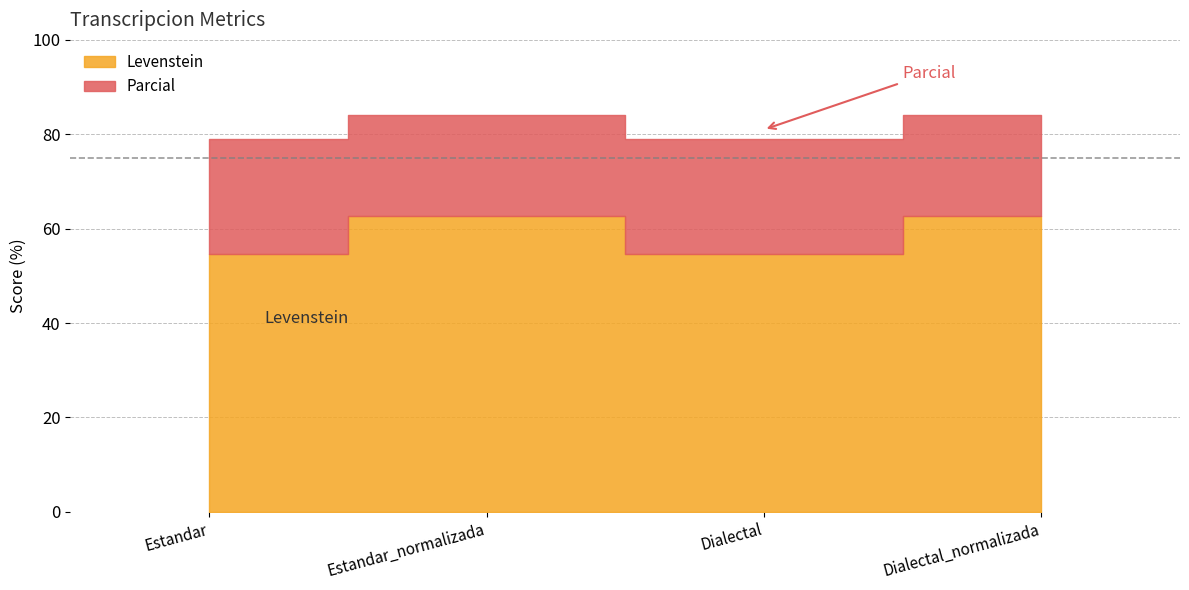

True or false: Levenstein and Parcial cross at least once.

False